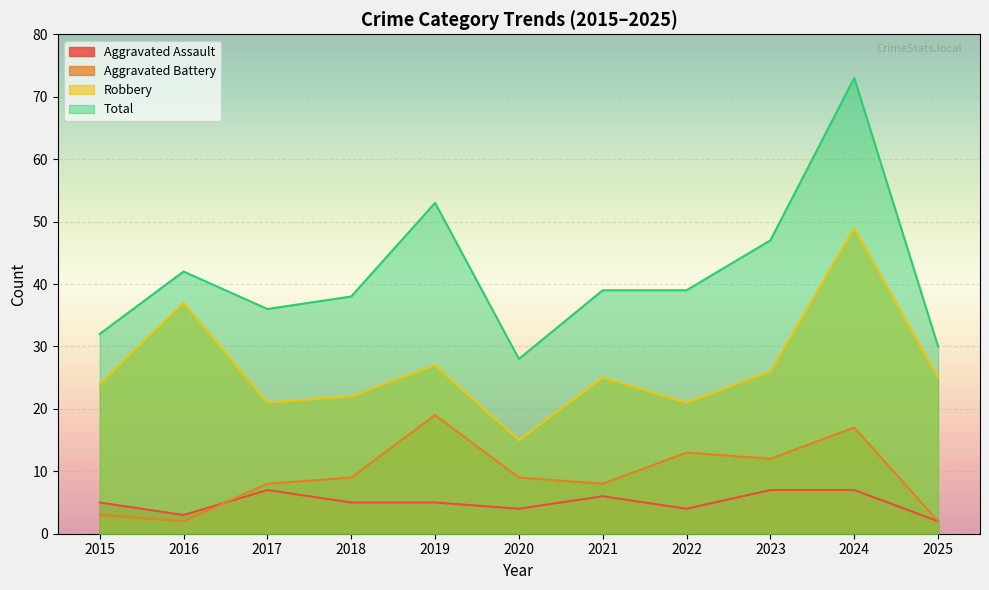

What is the total value across all series at 2015?

64